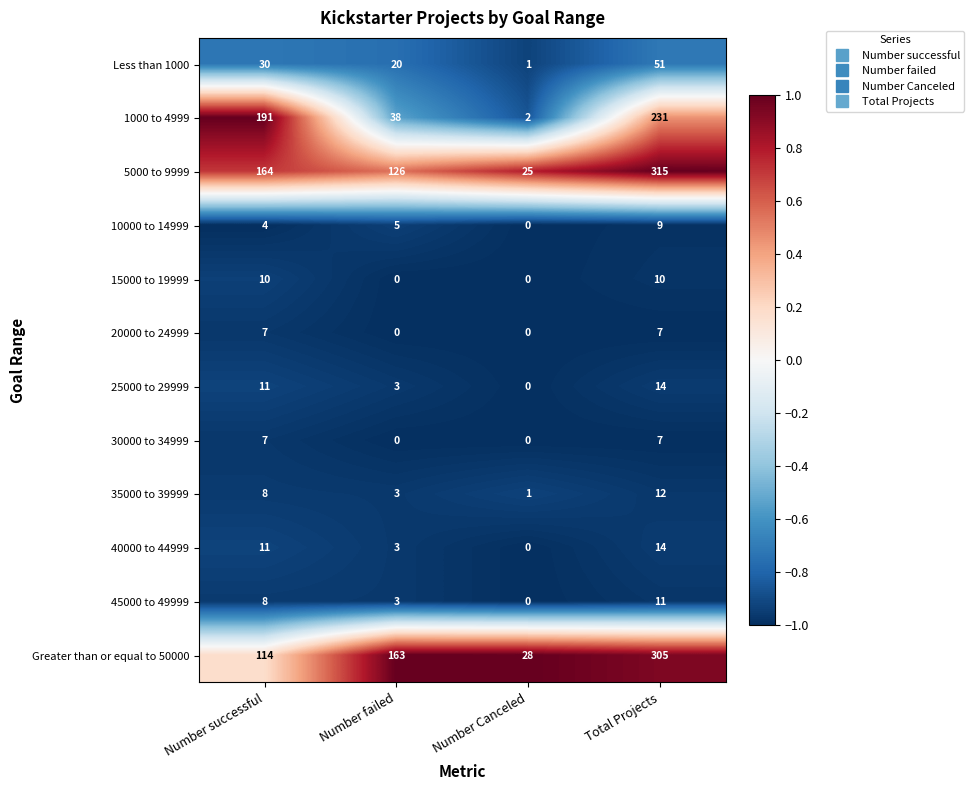

What is the smallest value displayed?

0